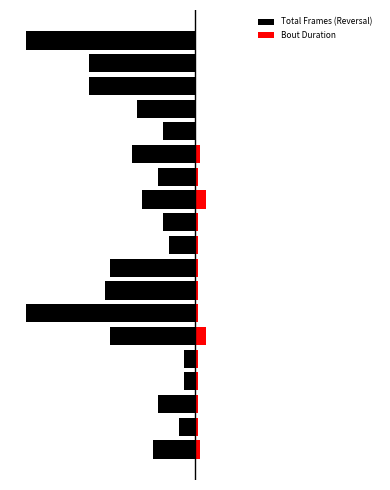

What are all the series names shown in the legend?

Total Frames (Reversal), Bout Duration